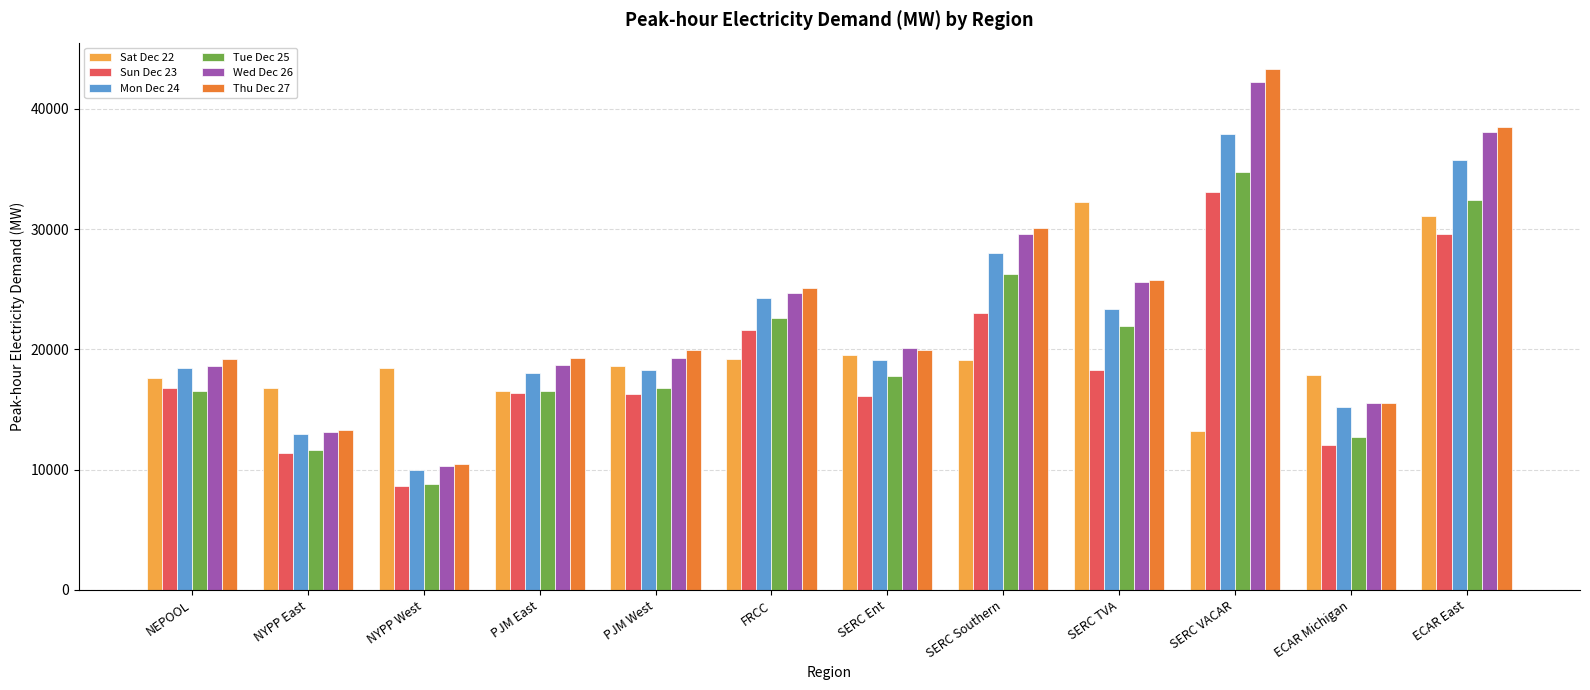

What are all the series names shown in the legend?

Sat Dec 22, Sun Dec 23, Mon Dec 24, Tue Dec 25, Wed Dec 26, Thu Dec 27